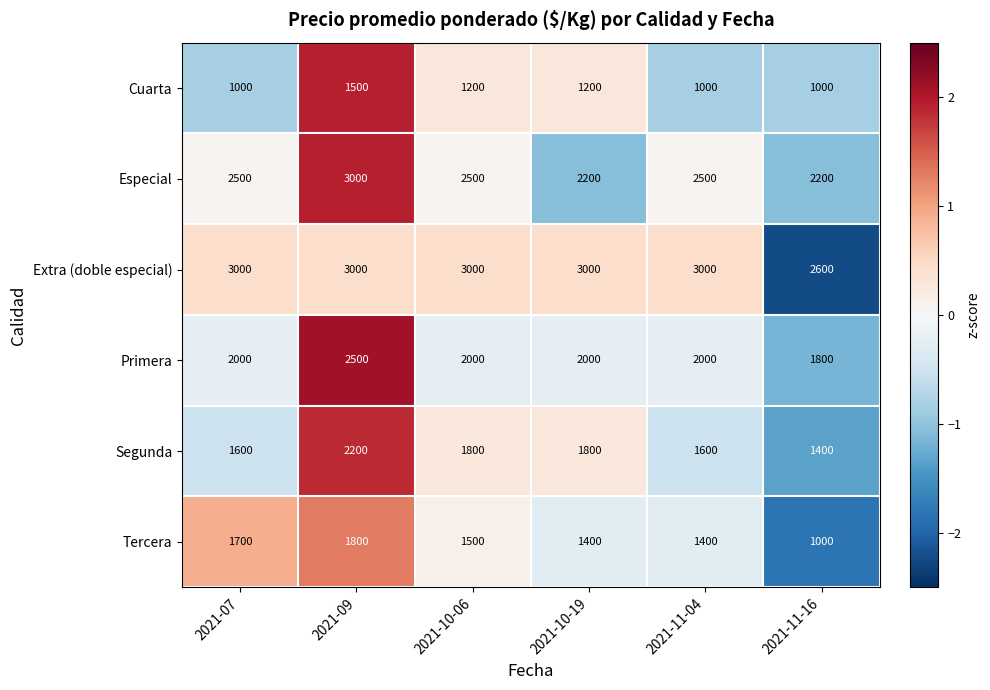

Read the Primera value at 2021-10-06.

2000